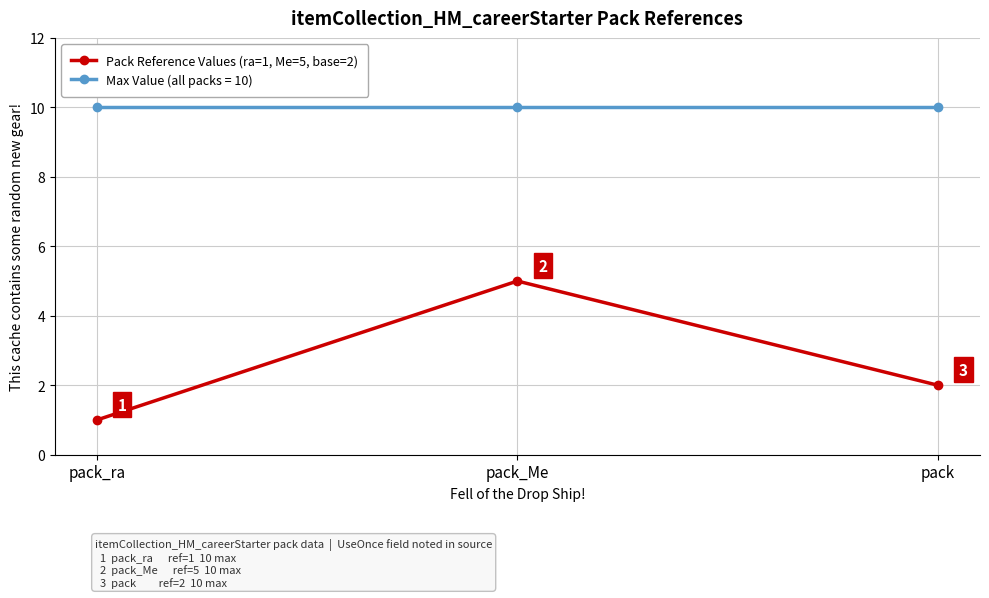

Rank the series at pack_ra from highest to lowest value.

Max Value (all packs = 10), Pack Reference Values (ra=1, Me=5, base=2)